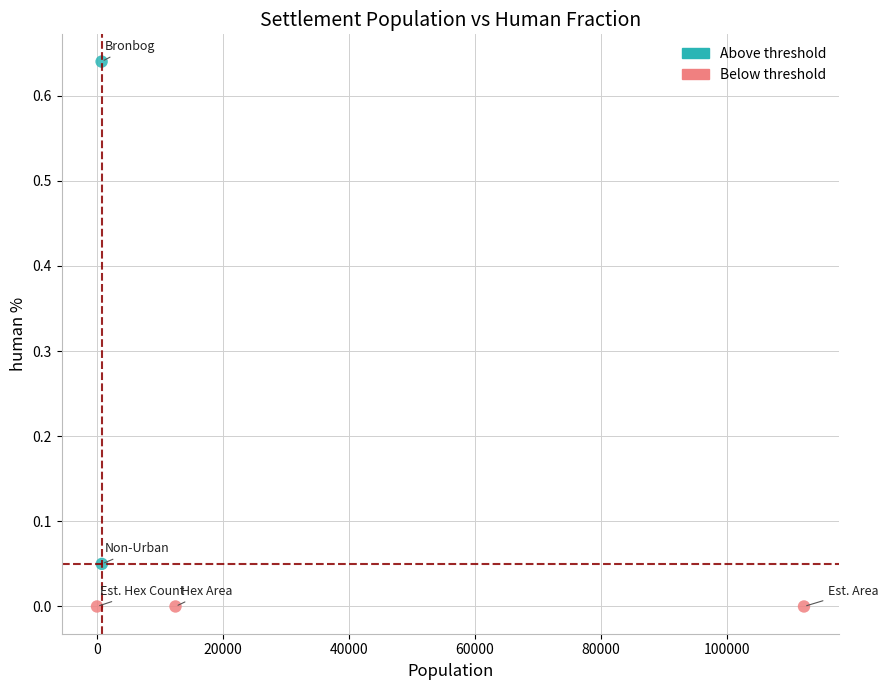

What is the average X value?

25247.2